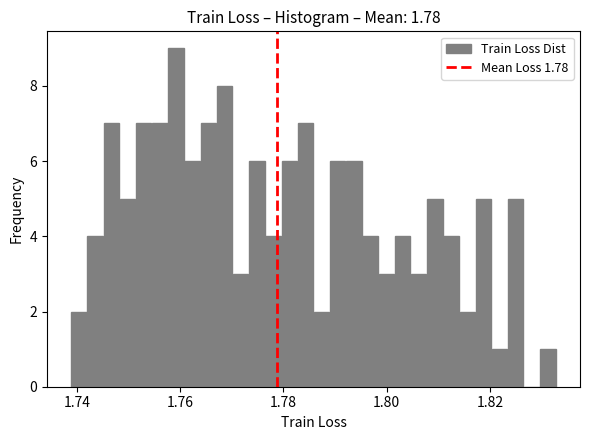

Read against the x-axis, roughly where is the centre of the tallest bar?

1.760